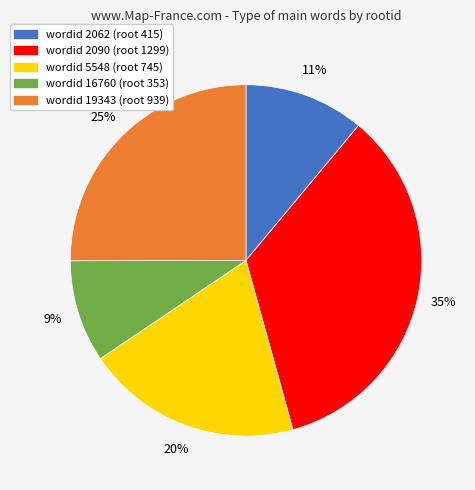

Approximately how many times larger is the value at wordid 16760 (root 353) compared to wordid 2090 (root 1299)?

0.3